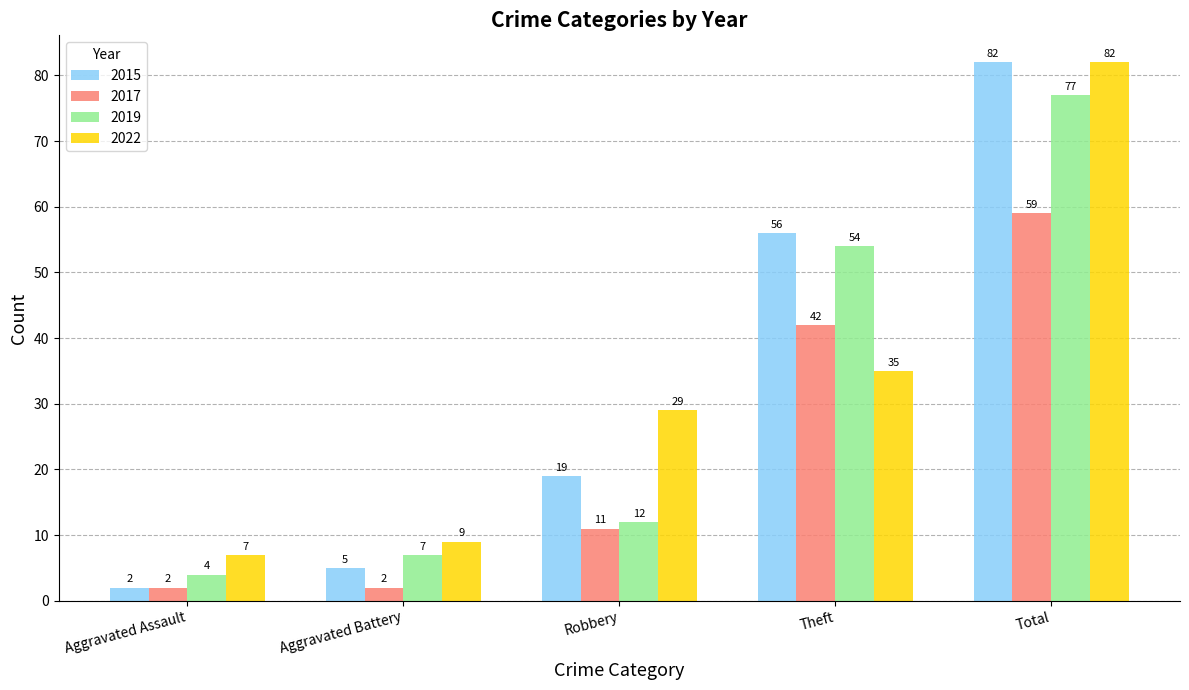

Reading left to right, extract all data points from this chart.

2015: Aggravated Assault=2	Aggravated Battery=5	Robbery=19	Theft=56	Total=82
2017: Aggravated Assault=2	Aggravated Battery=2	Robbery=11	Theft=42	Total=59
2019: Aggravated Assault=4	Aggravated Battery=7	Robbery=12	Theft=54	Total=77
2022: Aggravated Assault=7	Aggravated Battery=9	Robbery=29	Theft=35	Total=82